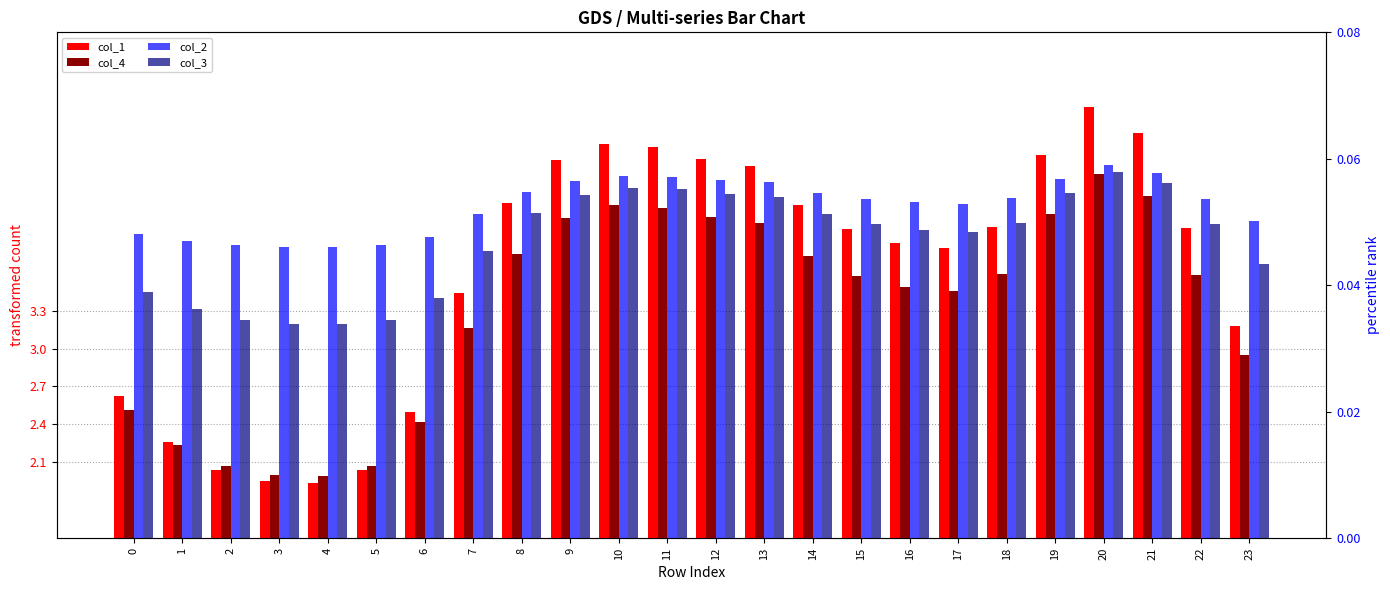

Is it true that col_3 equals 0.1 at 16?

False